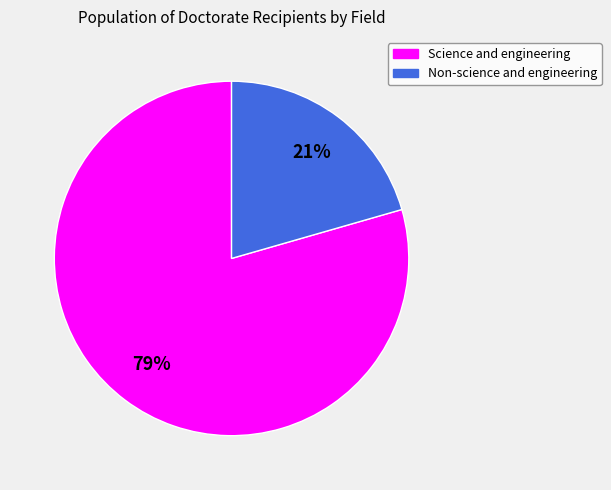

Combined, do Science and engineering and Non-science and engineering account for over 50%?

Yes